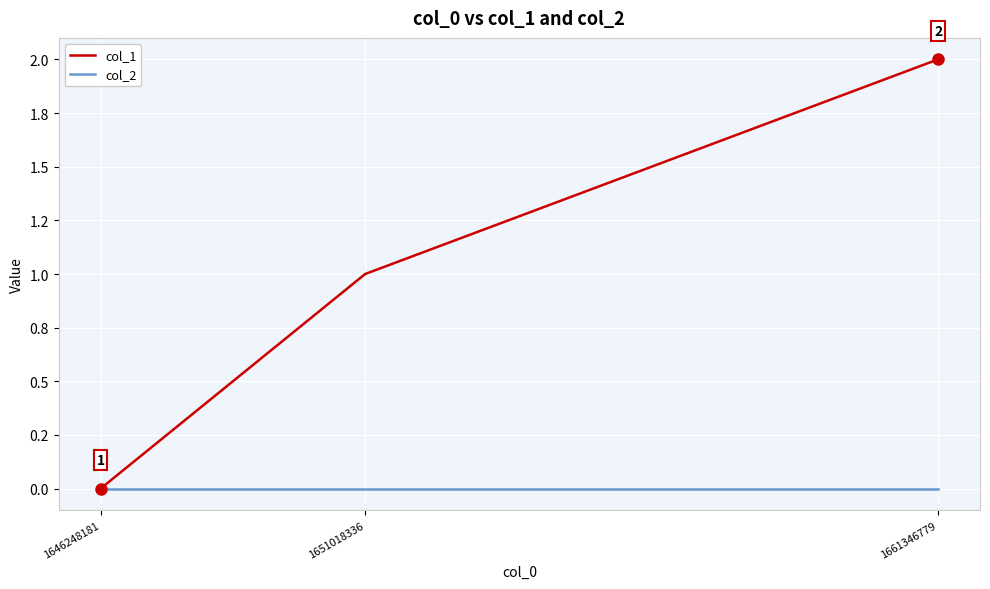

List the series in order of their peak value, highest first.

col_1, col_2